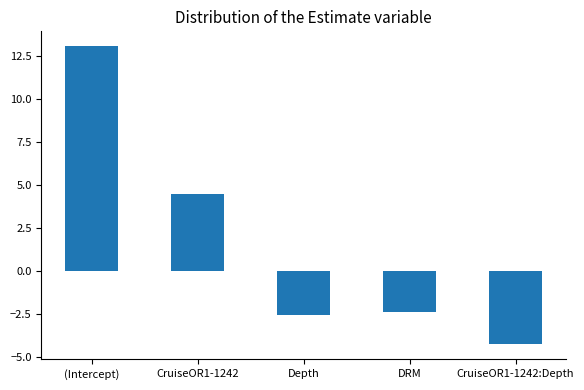

What is the change in value from (Intercept) to CruiseOR1-1242:Depth?

-17.4